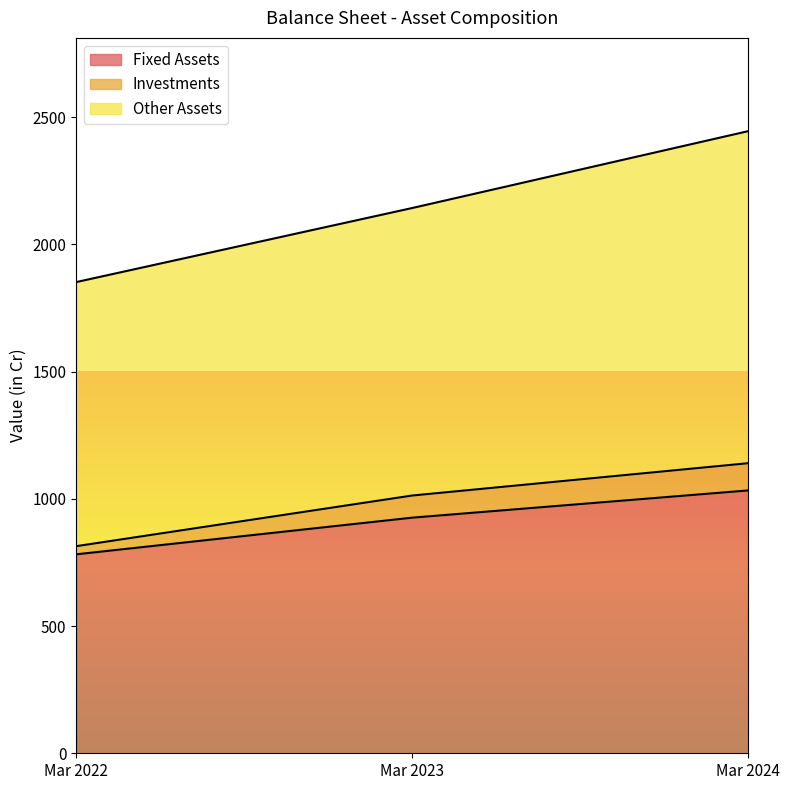

True or false: Investments has a value of 1140 at Mar 2024.

True